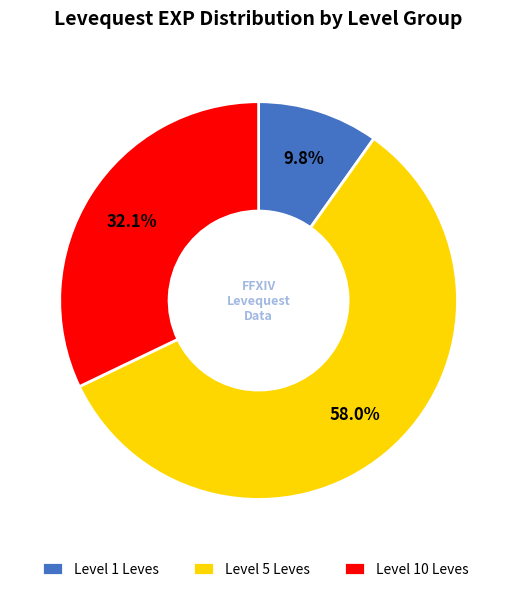

Does any single category account for the majority?

Yes